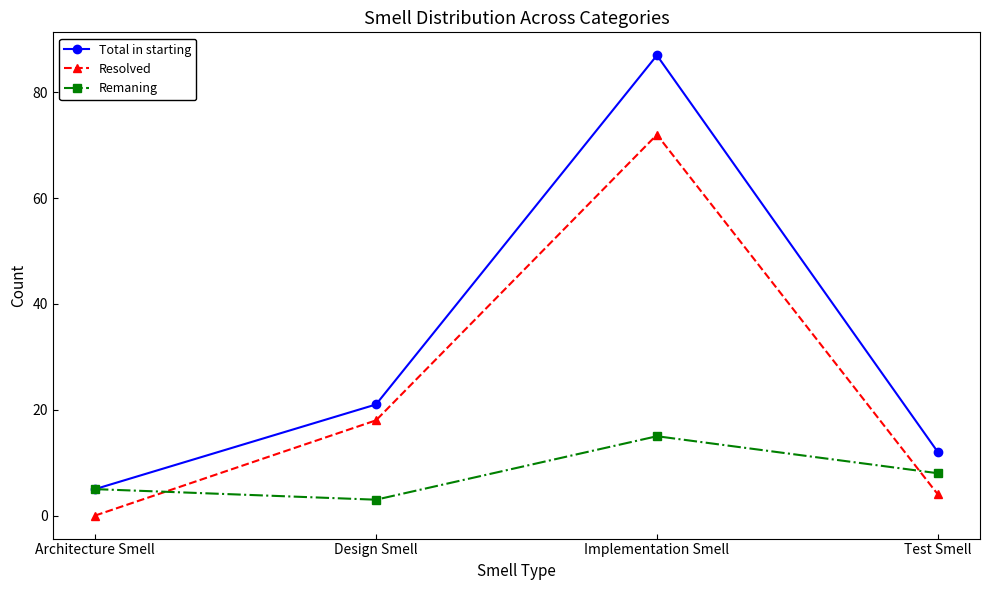

What is the value of the Remaning point at the 1st from the left?

5